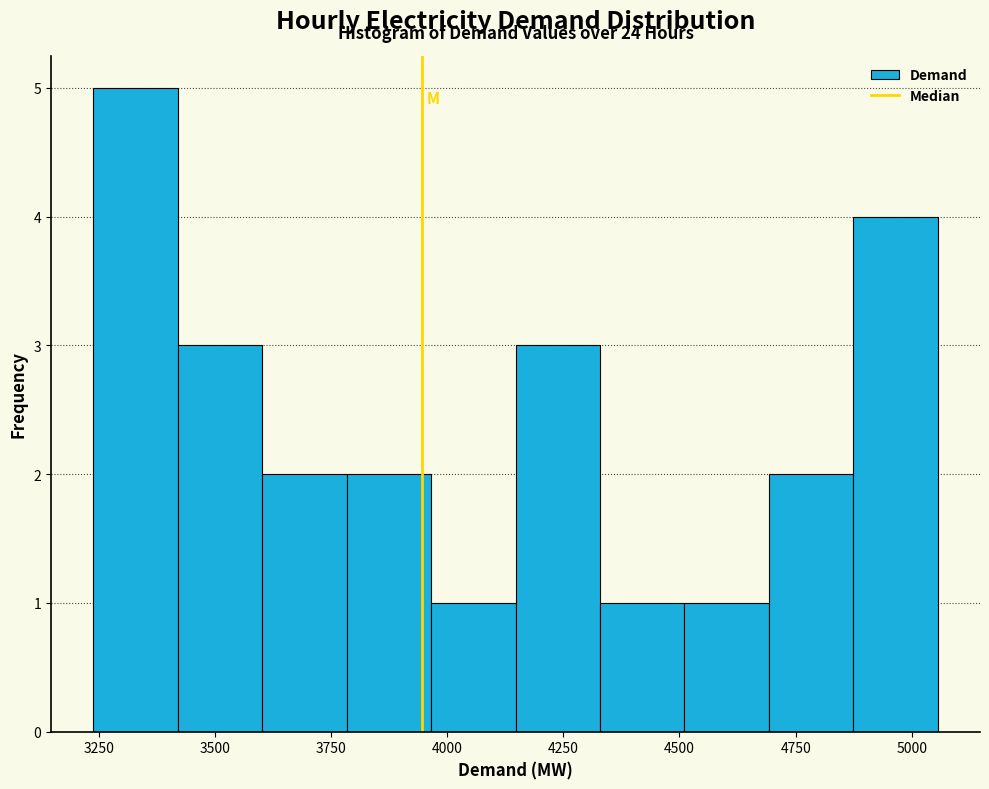

Around what value on the x-axis is the tallest bar? Give the approximate position of its centre, as read against the axis.

3350